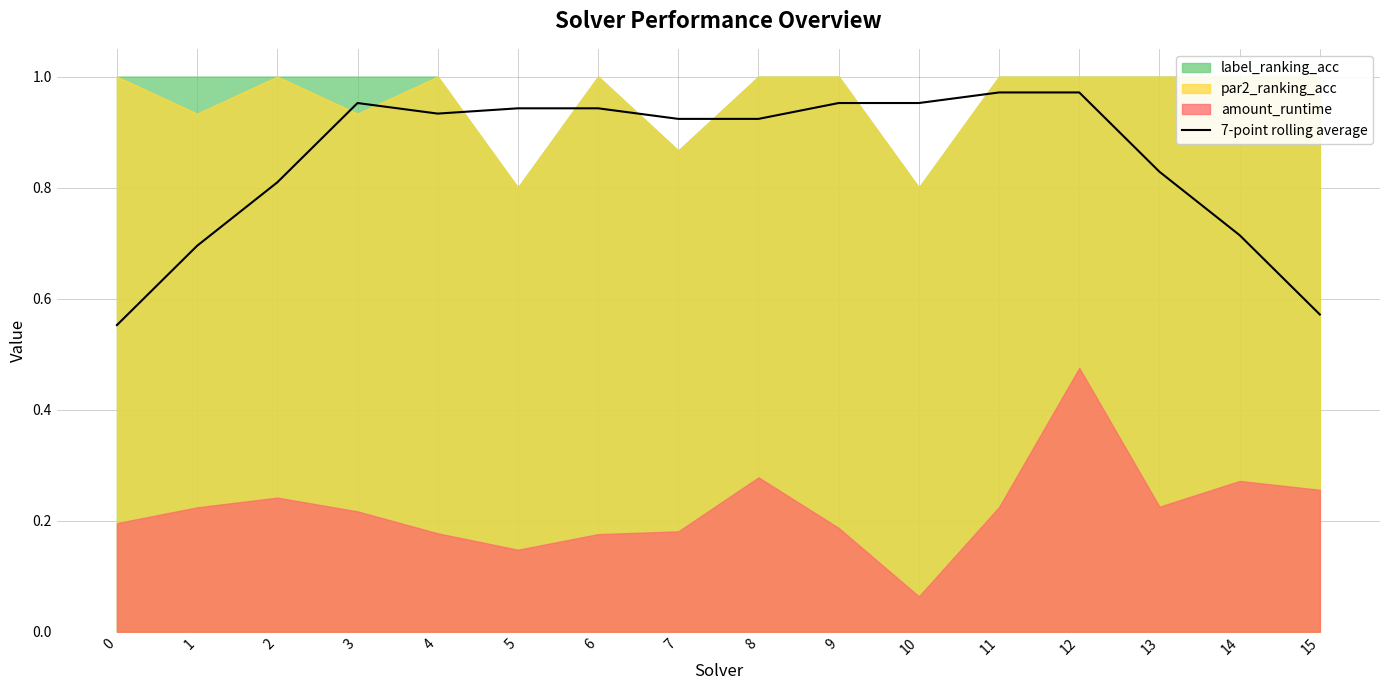

What is the value of the 7th point from the left?

0.9